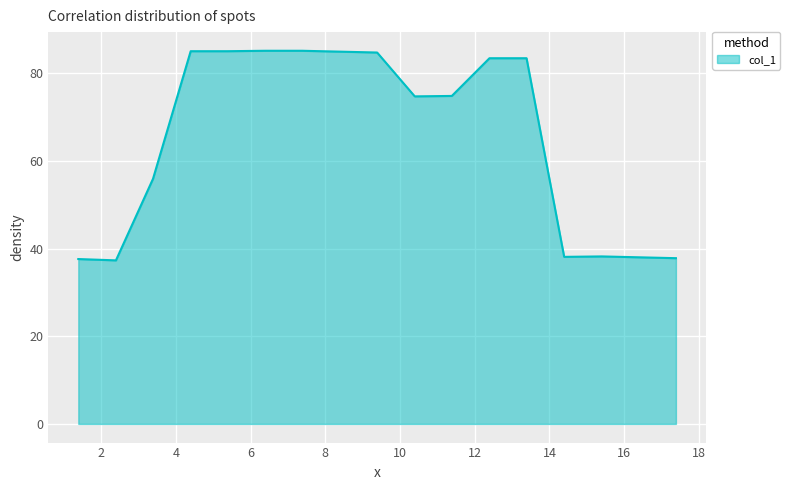

What is the minimum value shown in the chart?

37.3